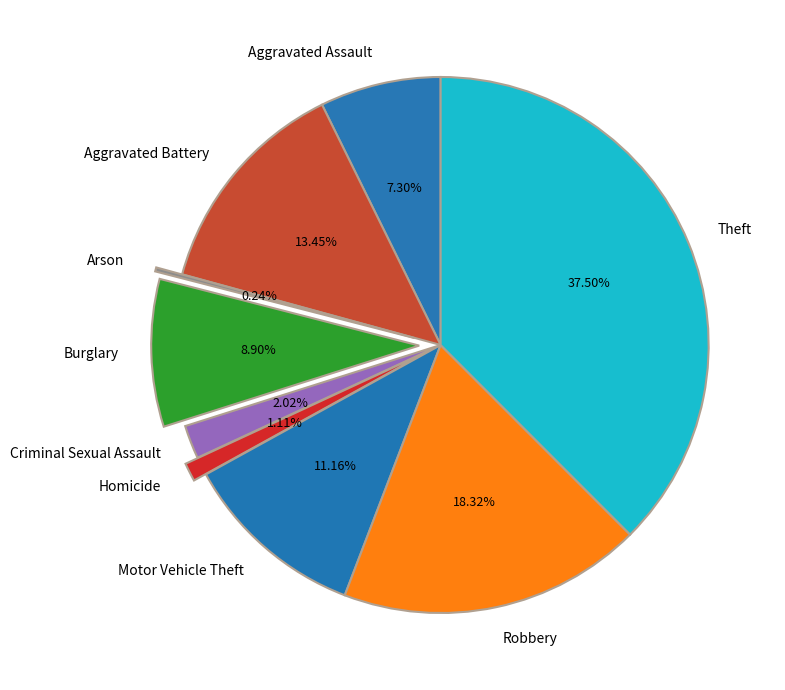

The Aggravated Assault slice represents 17% of the pie. True or false?

False